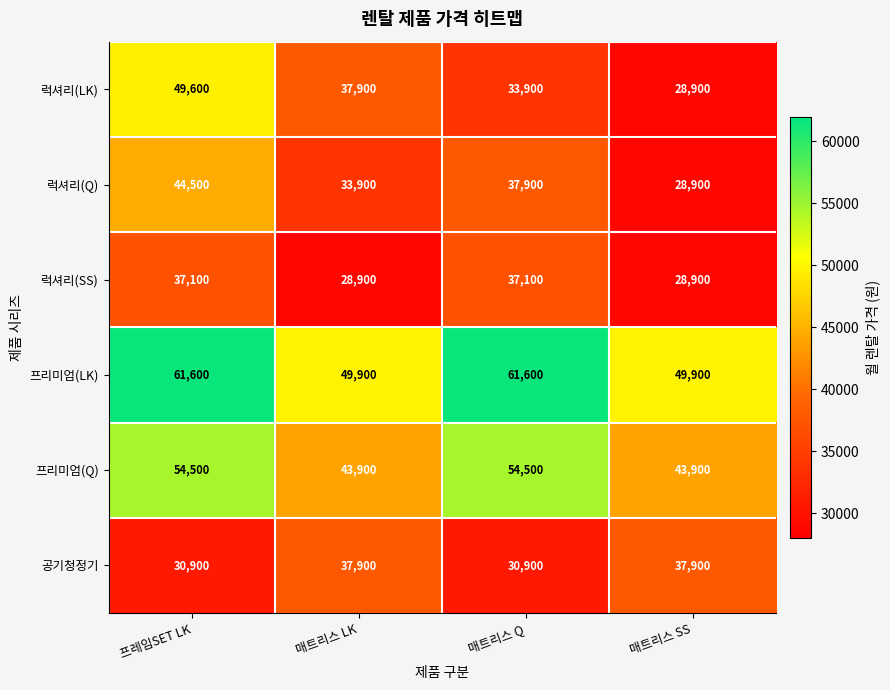

Reading left to right, what are all the values shown in this chart?

럭셔리(LK): 프레임SET LK=49600	매트리스 LK=37900	매트리스 Q=33900	매트리스 SS=28900
럭셔리(Q): 프레임SET LK=44500	매트리스 LK=33900	매트리스 Q=37900	매트리스 SS=28900
럭셔리(SS): 프레임SET LK=37100	매트리스 LK=28900	매트리스 Q=37100	매트리스 SS=28900
프리미엄(LK): 프레임SET LK=61600	매트리스 LK=49900	매트리스 Q=61600	매트리스 SS=49900
프리미엄(Q): 프레임SET LK=54500	매트리스 LK=43900	매트리스 Q=54500	매트리스 SS=43900
공기청정기: 프레임SET LK=30900	매트리스 LK=37900	매트리스 Q=30900	매트리스 SS=37900